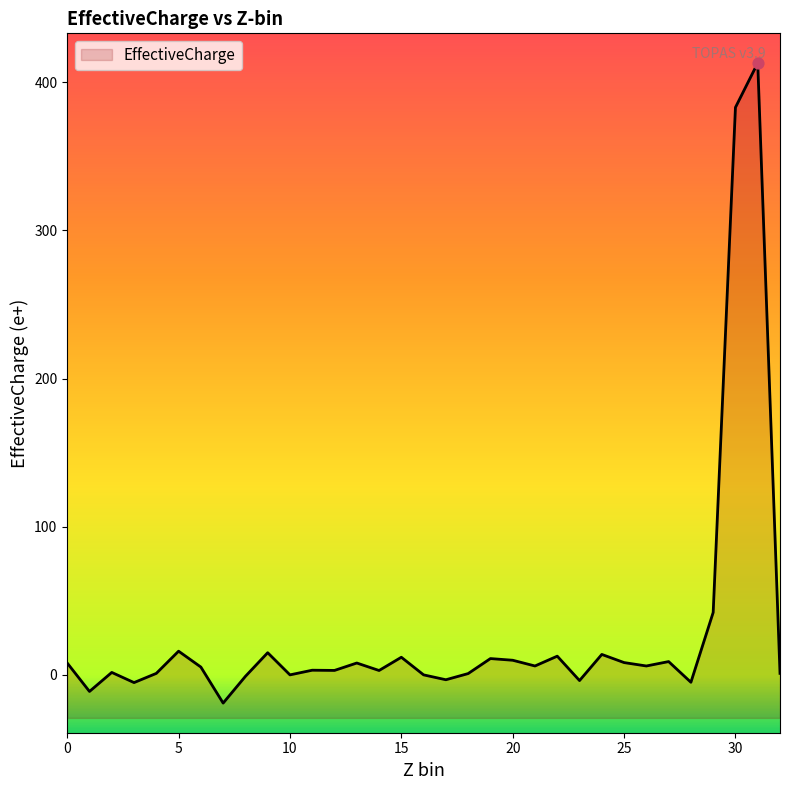

What is the change in value from 3 to 27?

+14.2